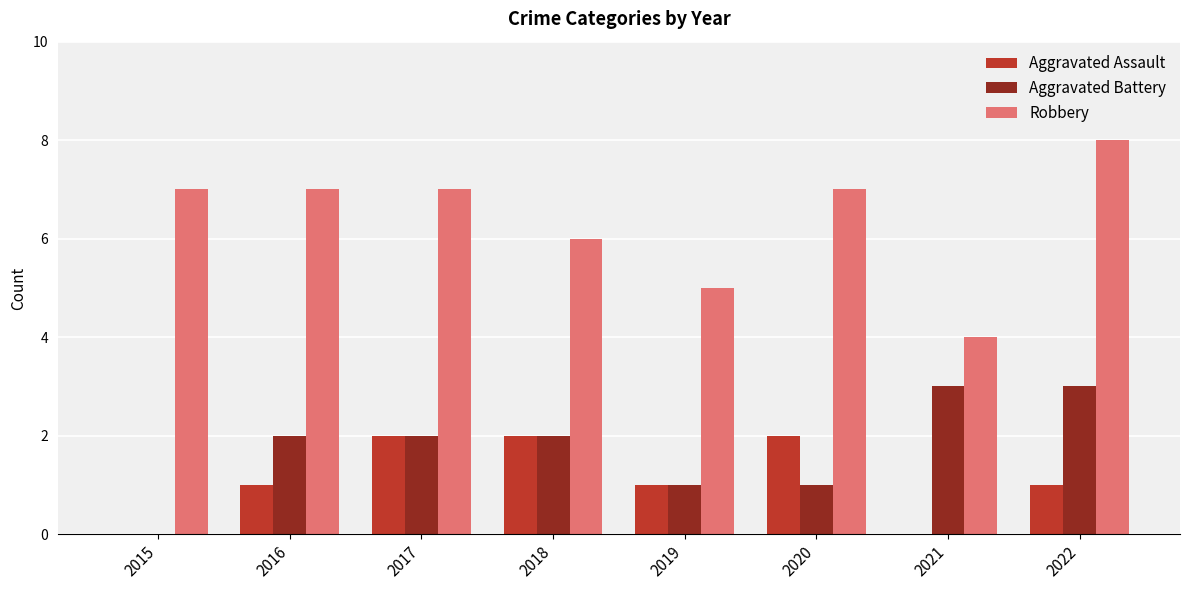

What is the sum of all Aggravated Assault values?

9